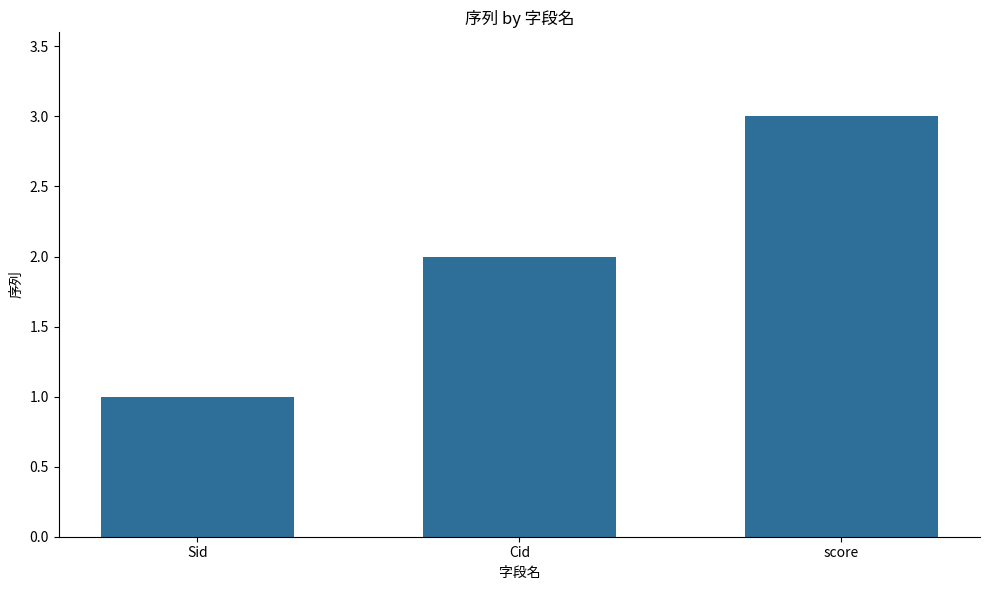

Does the chart contain stacked bars?

No